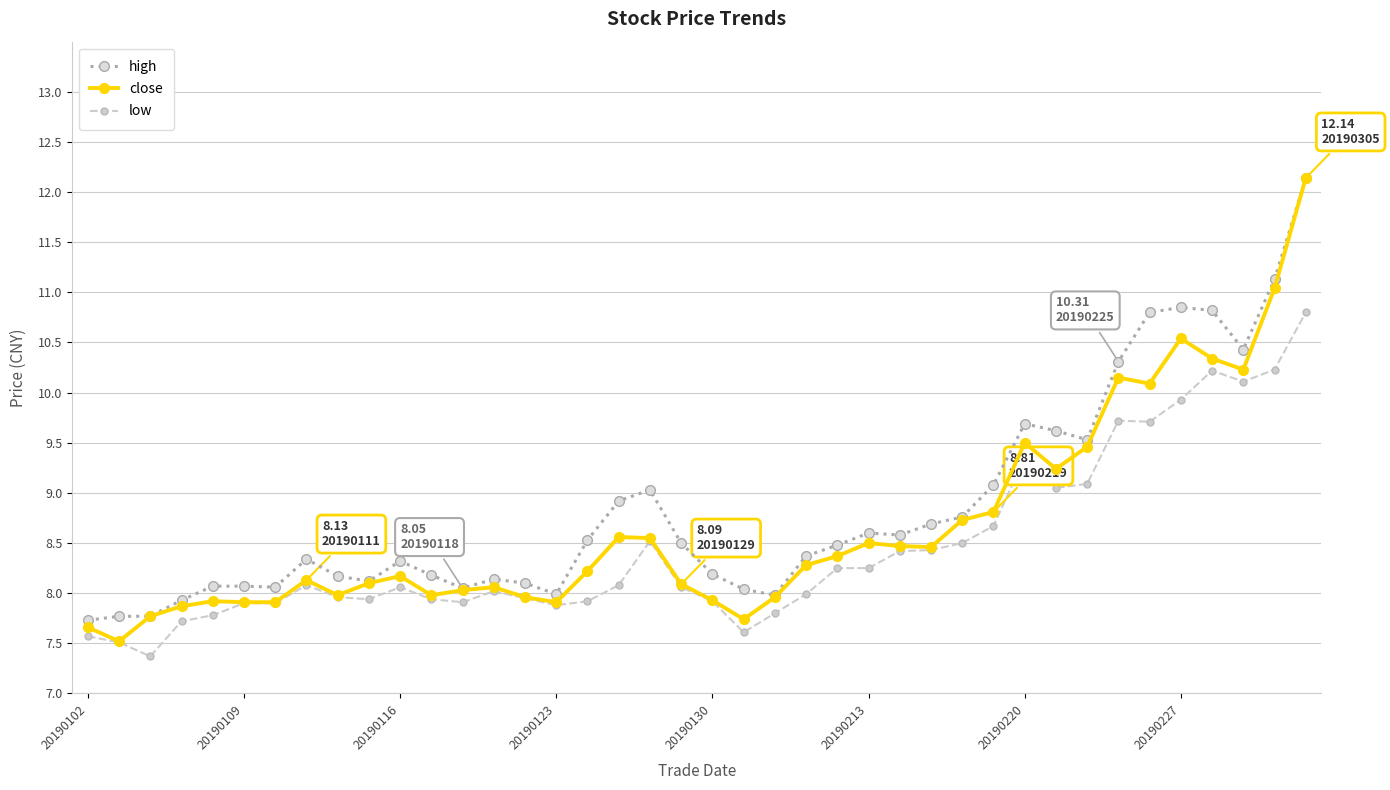

What is the greatest value displayed?

12.1